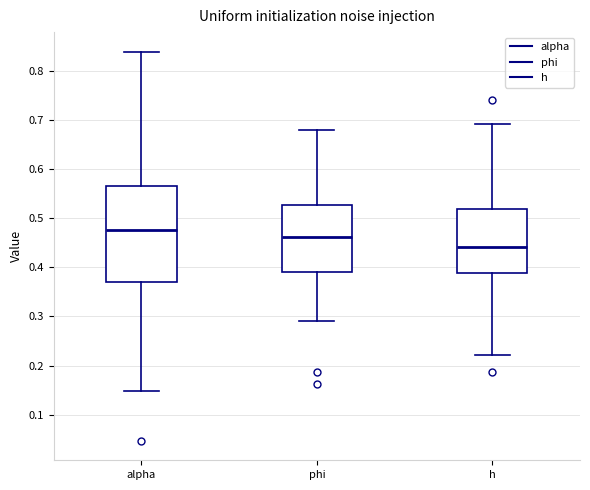

Reading left to right, read every box against the y-axis: the position of its median line, the range the box covers, and the ends of its whiskers. The values are not printed on the chart, so give them approximately, as read against the axis.

alpha: median 0.48, box 0.37 to 0.57, whiskers 0.15 to 0.84
phi: median 0.46, box 0.39 to 0.53, whiskers 0.29 to 0.68
h: median 0.44, box 0.39 to 0.52, whiskers 0.22 to 0.69